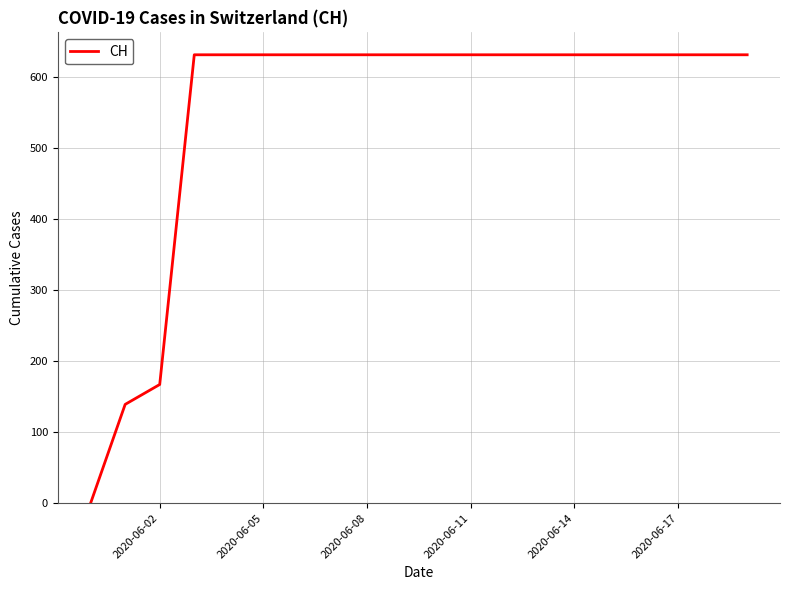

What is the maximum value shown in the chart?

631